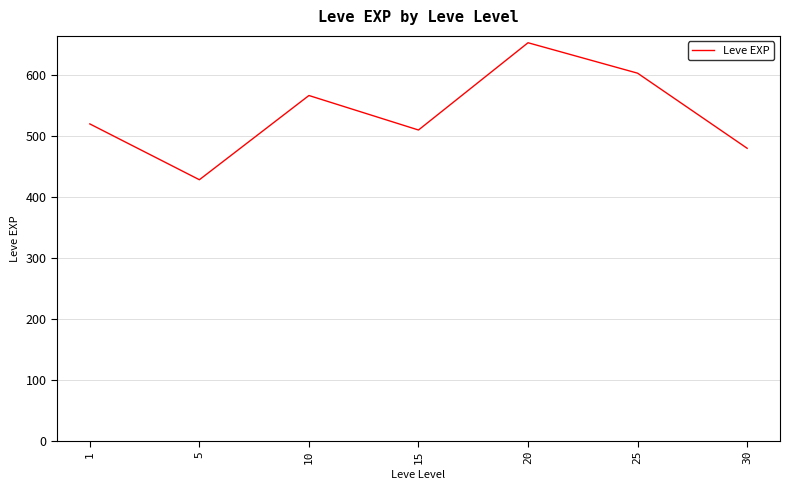

Which label corresponds to the largest value in the chart?

20